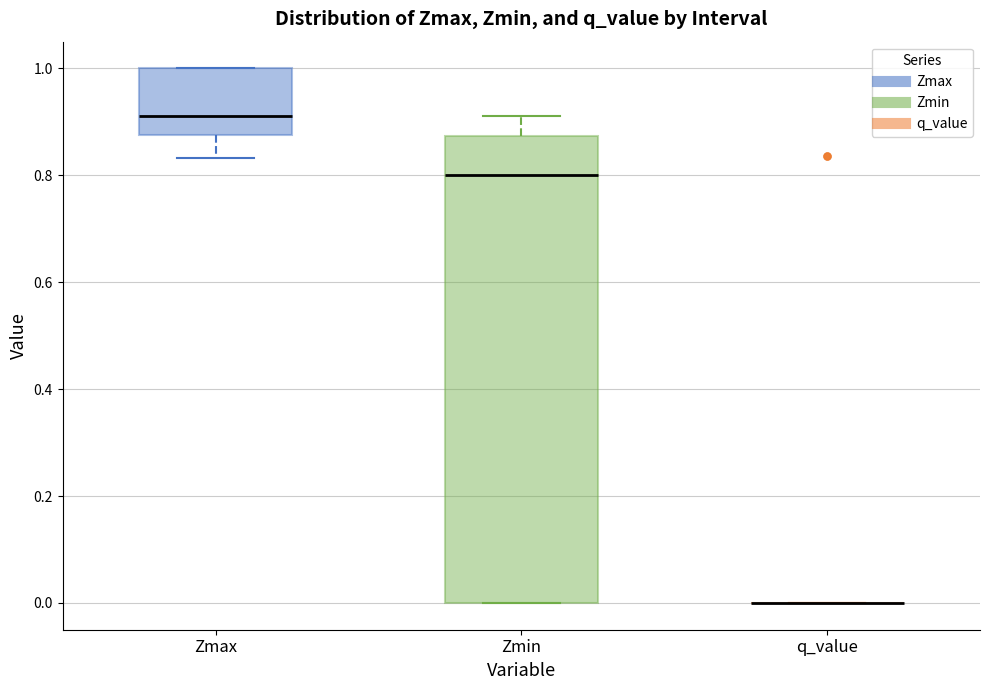

Reading left to right, read every box against the y-axis: the position of its median line, the range the box covers, and the ends of its whiskers. The values are not printed on the chart, so give them approximately, as read against the axis.

Zmax: median 0.92, box 0.88 to 1.00, whiskers 0.84 to 1.00
Zmin: median 0.80, box 0.00 to 0.88, whiskers 0.00 to 0.92
q_value: box collapsed to a line at 0.00, whiskers 0.00 to 0.00